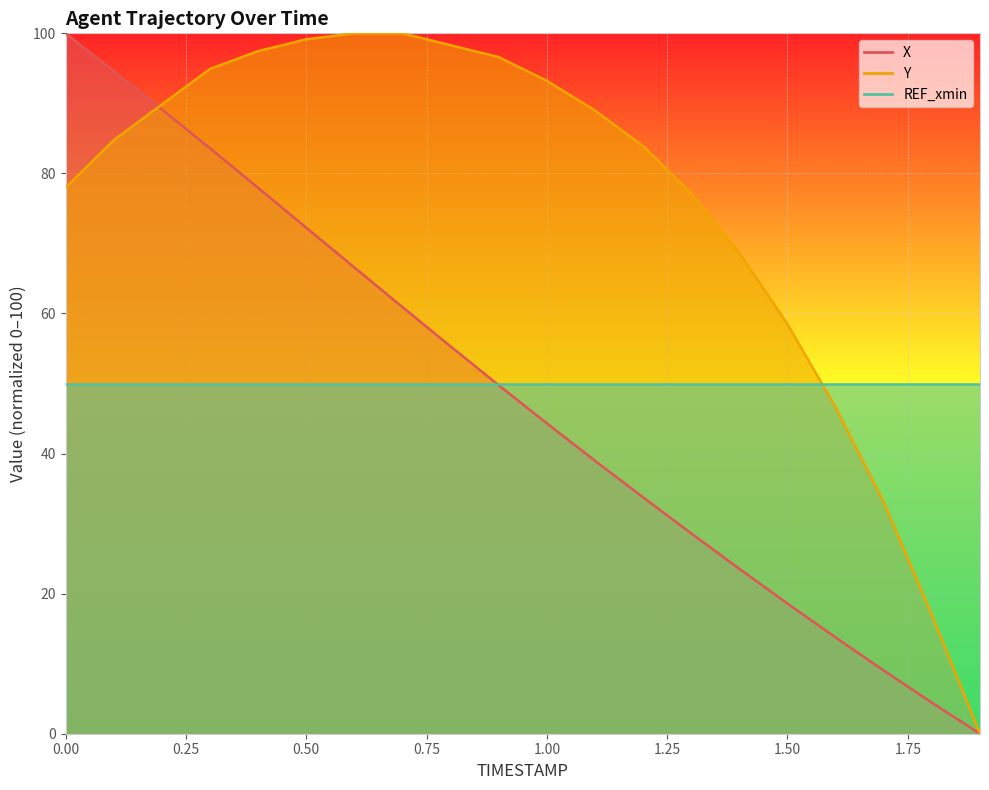

The value of Y at 1.7 is 33.1. True or false?

True